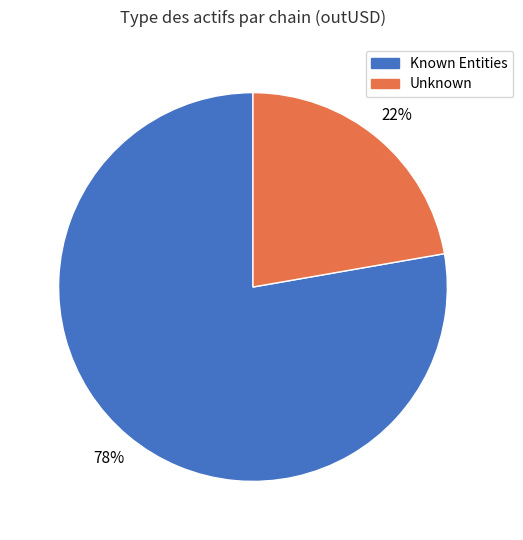

Combined, do Known Entities and Unknown account for over 50%?

Yes